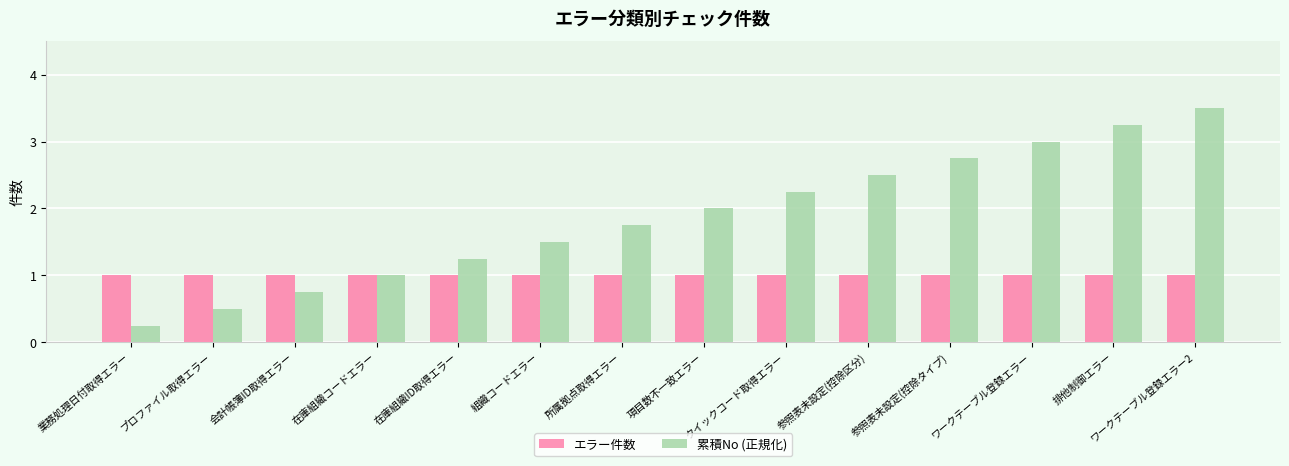

Is it true that エラー件数 equals 1.0 at ワークテーブル登録エラー2?

True